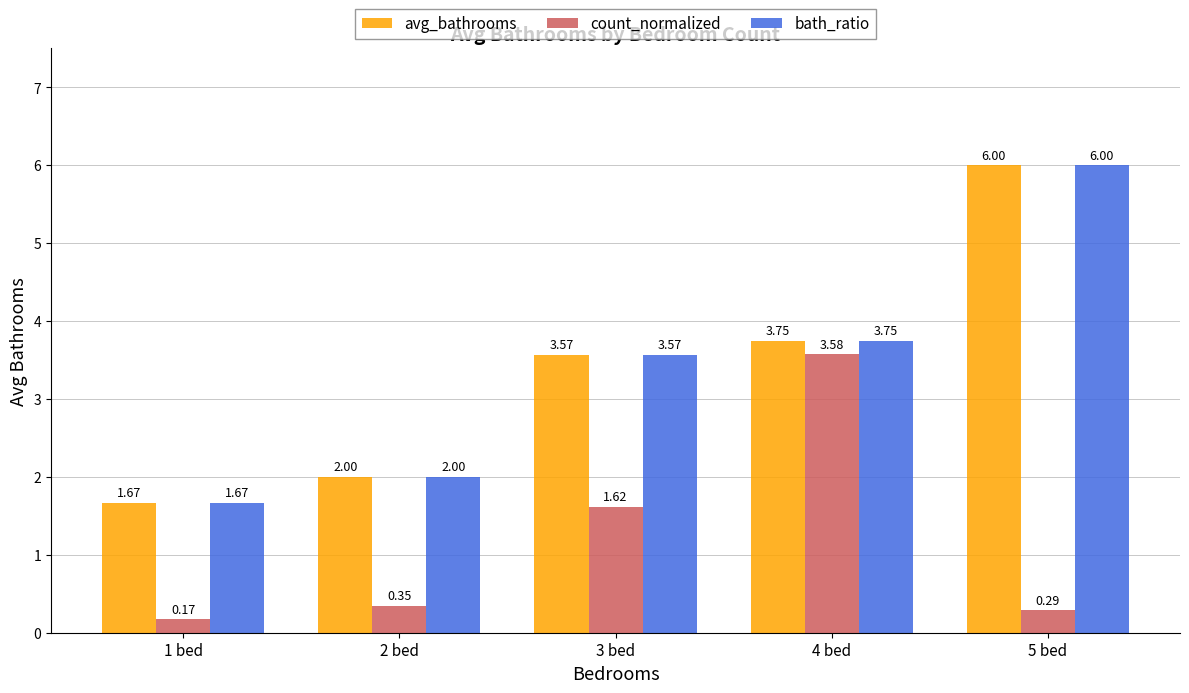

How many groups of bars are there?

5